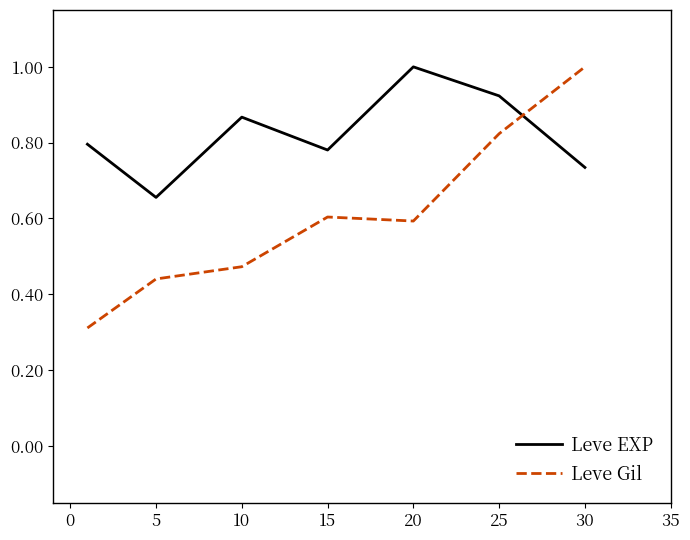

How many times do Leve Gil and Leve EXP cross each other?

1